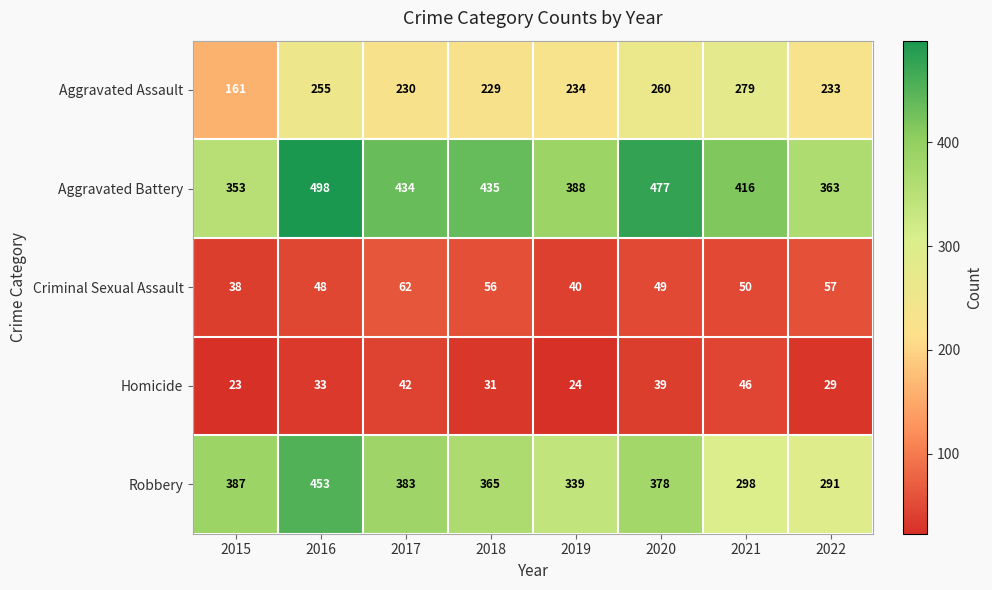

True or false: Criminal Sexual Assault has a value of 62 at 2017.

True